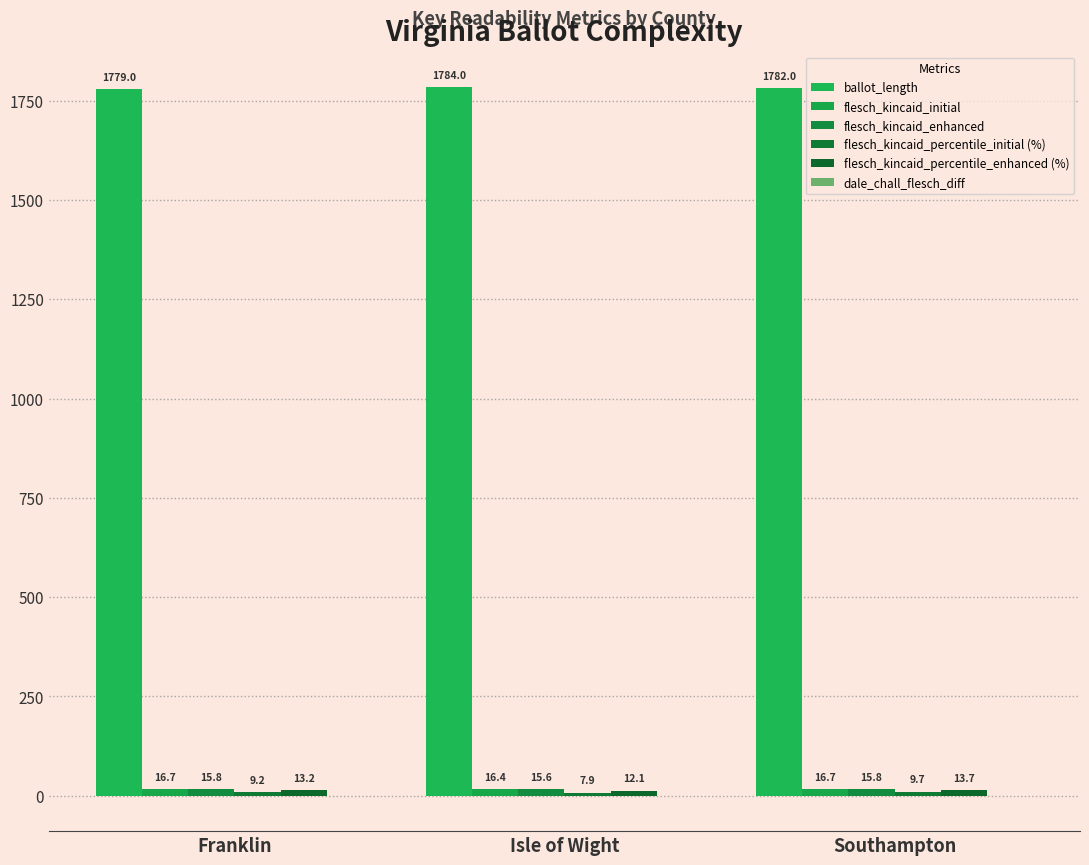

Rank the series at Southampton from lowest to highest value.

dale_chall_flesch_diff, flesch_kincaid_percentile_initial (%), flesch_kincaid_percentile_enhanced (%), flesch_kincaid_enhanced, flesch_kincaid_initial, ballot_length